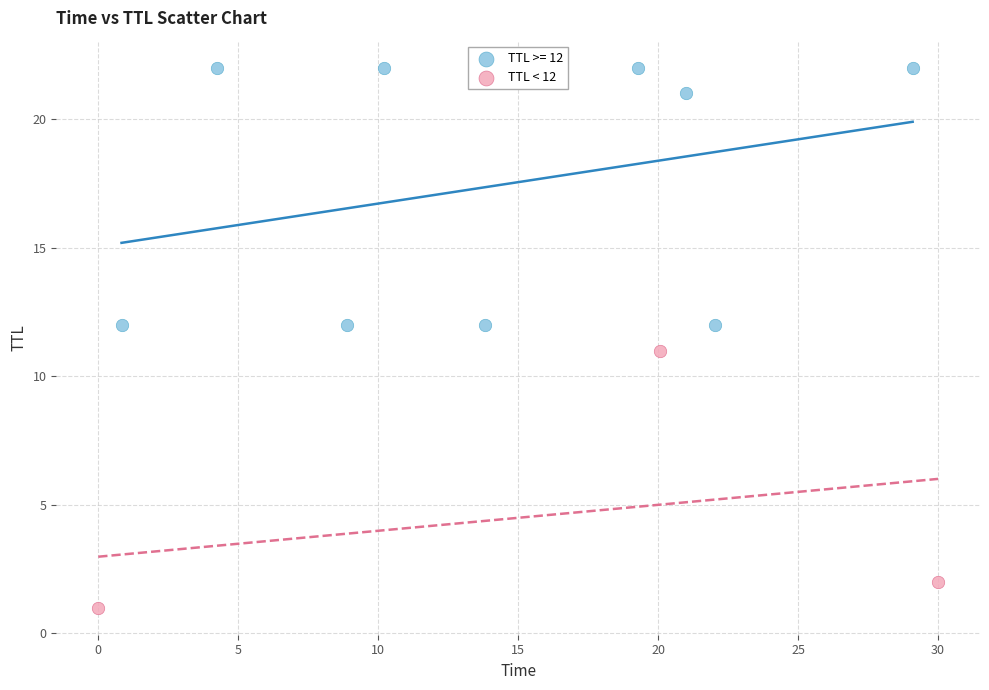

Which series contains the highest Y value?

TTL >= 12